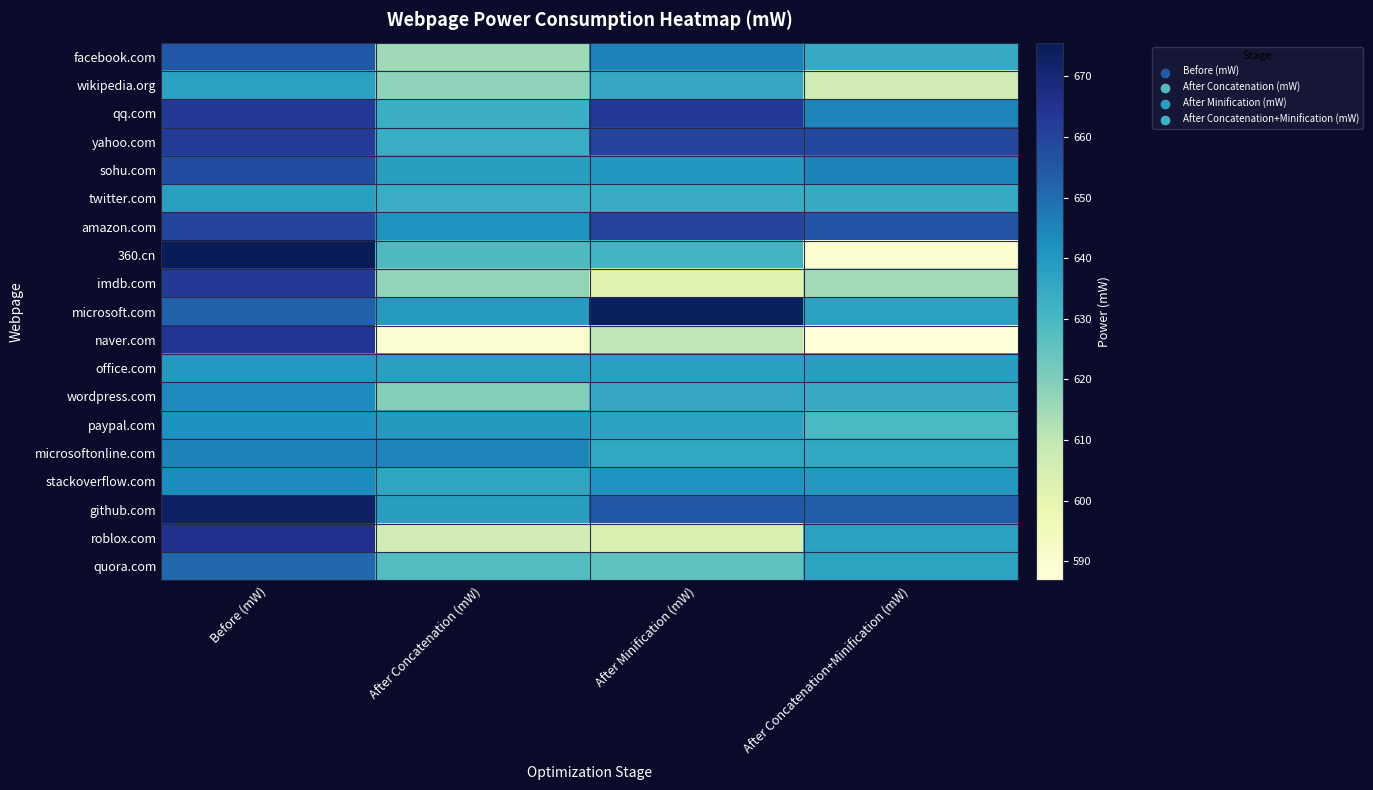

Reading left to right, extract all data points from this chart.

facebook.com: Before (mW)=655.0	After Concatenation (mW)=615.0	After Minification (mW)=645.2	After Concatenation+Minification (mW)=634.5
wikipedia.org: Before (mW)=637.6	After Concatenation (mW)=618.0	After Minification (mW)=635.3	After Concatenation+Minification (mW)=606.3
qq.com: Before (mW)=663.1	After Concatenation (mW)=633.0	After Minification (mW)=663.1	After Concatenation+Minification (mW)=645.0
yahoo.com: Before (mW)=662.6	After Concatenation (mW)=633.7	After Minification (mW)=659.8	After Concatenation+Minification (mW)=658.6
sohu.com: Before (mW)=658.0	After Concatenation (mW)=638.2	After Minification (mW)=640.3	After Concatenation+Minification (mW)=645.4
twitter.com: Before (mW)=638.1	After Concatenation (mW)=633.9	After Minification (mW)=634.1	After Concatenation+Minification (mW)=634.4
amazon.com: Before (mW)=659.6	After Concatenation (mW)=641.2	After Minification (mW)=659.6	After Concatenation+Minification (mW)=655.8
360.cn: Before (mW)=675.6	After Concatenation (mW)=628.9	After Minification (mW)=630.9	After Concatenation+Minification (mW)=589.0
imdb.com: Before (mW)=663.0	After Concatenation (mW)=617.2	After Minification (mW)=601.7	After Concatenation+Minification (mW)=614.8
microsoft.com: Before (mW)=652.3	After Concatenation (mW)=639.5	After Minification (mW)=674.2	After Concatenation+Minification (mW)=637.3
naver.com: Before (mW)=664.3	After Concatenation (mW)=589.0	After Minification (mW)=610.1	After Concatenation+Minification (mW)=586.8
office.com: Before (mW)=639.9	After Concatenation (mW)=637.9	After Minification (mW)=638.0	After Concatenation+Minification (mW)=638.2
wordpress.com: Before (mW)=643.6	After Concatenation (mW)=619.5	After Minification (mW)=635.2	After Concatenation+Minification (mW)=634.4
paypal.com: Before (mW)=641.7	After Concatenation (mW)=639.6	After Minification (mW)=637.3	After Concatenation+Minification (mW)=629.8
microsoftonline.com: Before (mW)=645.2	After Concatenation (mW)=644.8	After Minification (mW)=635.5	After Concatenation+Minification (mW)=635.7
stackoverflow.com: Before (mW)=643.2	After Concatenation (mW)=636.2	After Minification (mW)=641.2	After Concatenation+Minification (mW)=639.9
github.com: Before (mW)=673.2	After Concatenation (mW)=638.4	After Minification (mW)=654.9	After Concatenation+Minification (mW)=653.3
roblox.com: Before (mW)=665.6	After Concatenation (mW)=605.8	After Minification (mW)=603.3	After Concatenation+Minification (mW)=637.4
quora.com: Before (mW)=651.2	After Concatenation (mW)=628.0	After Minification (mW)=625.5	After Concatenation+Minification (mW)=637.0